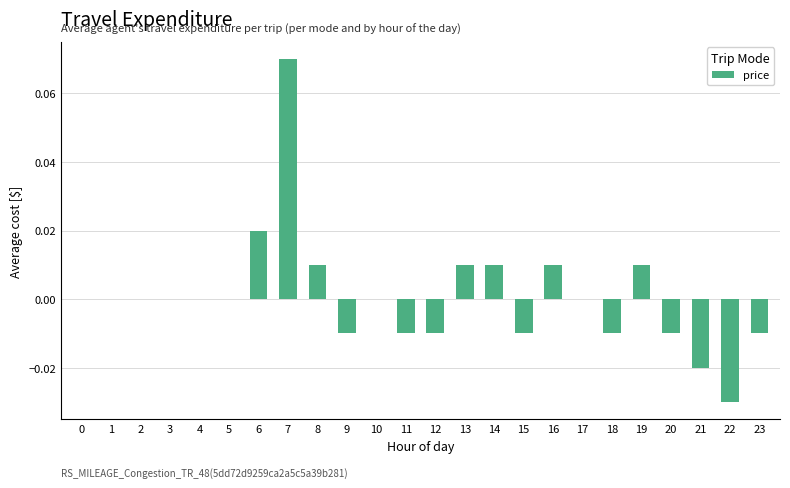

The chart shows a value of -0.0 at 20. True or false?

True